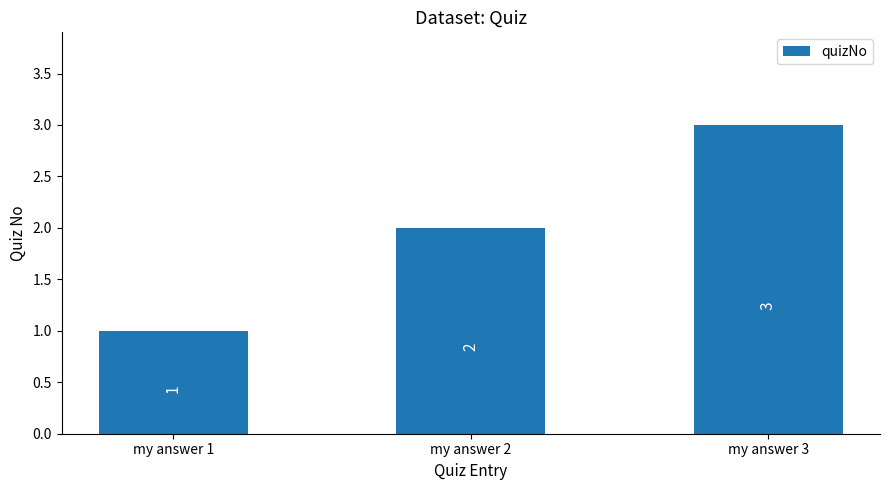

Is it true that the value at my answer 1 is 1?

True